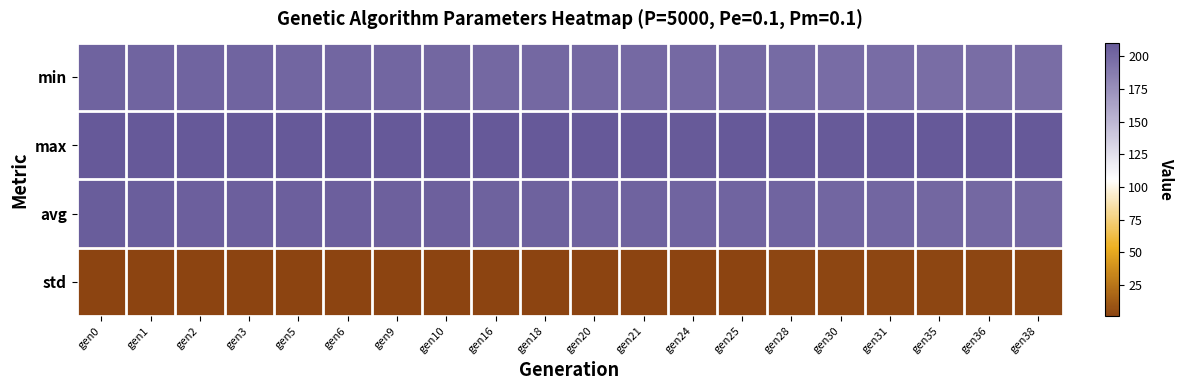

What is the total value across all series at gen36?

610.1